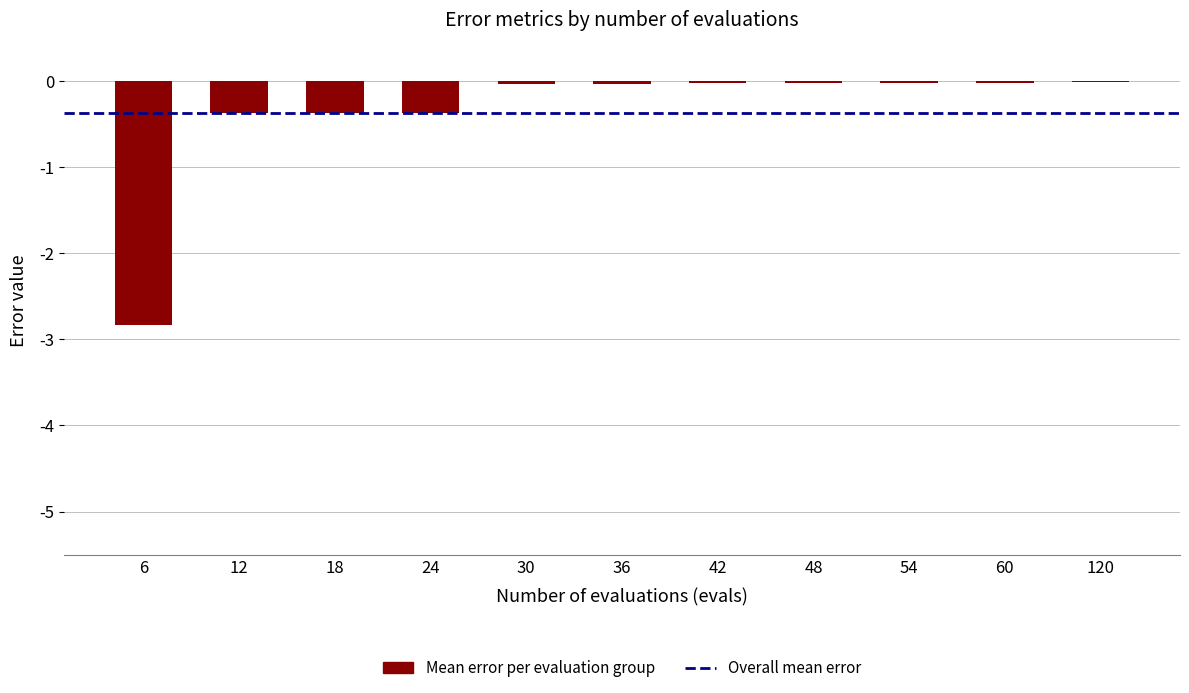

The chart shows a value of -0.0 at 60. True or false?

True